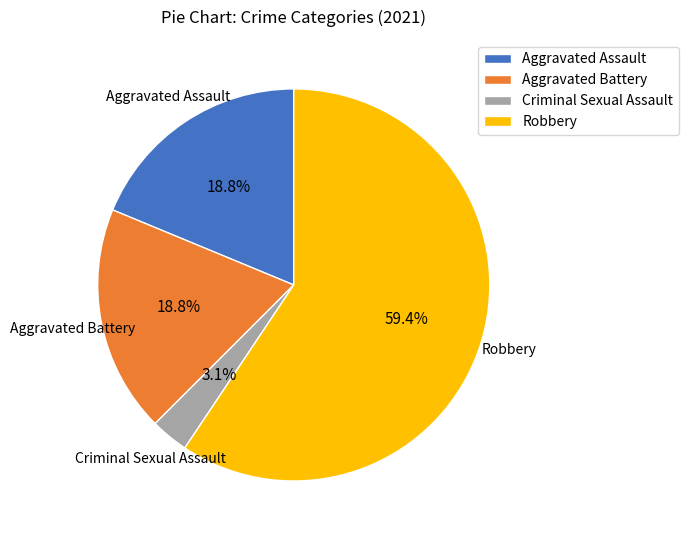

Which category has the smallest portion of the pie?

Criminal Sexual Assault